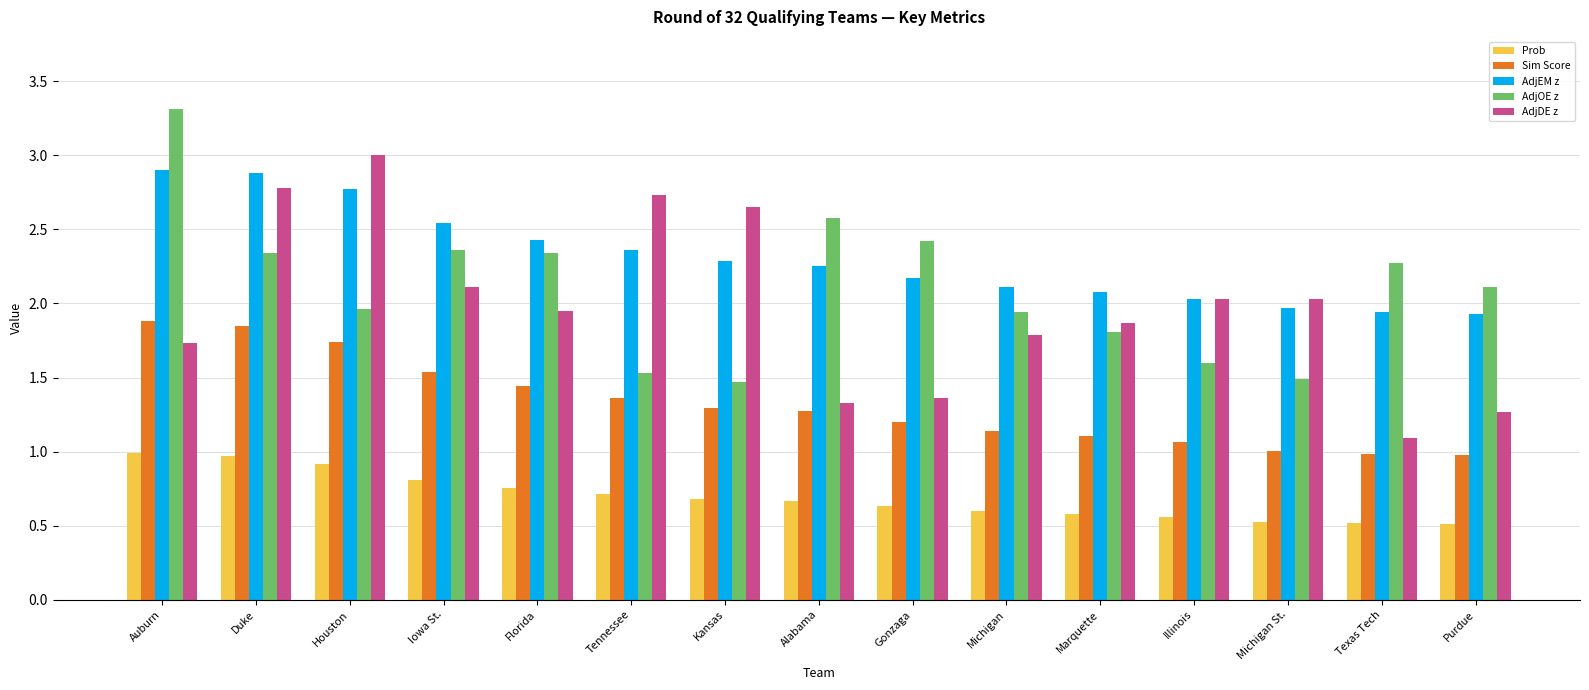

How many groups of bars are there?

15